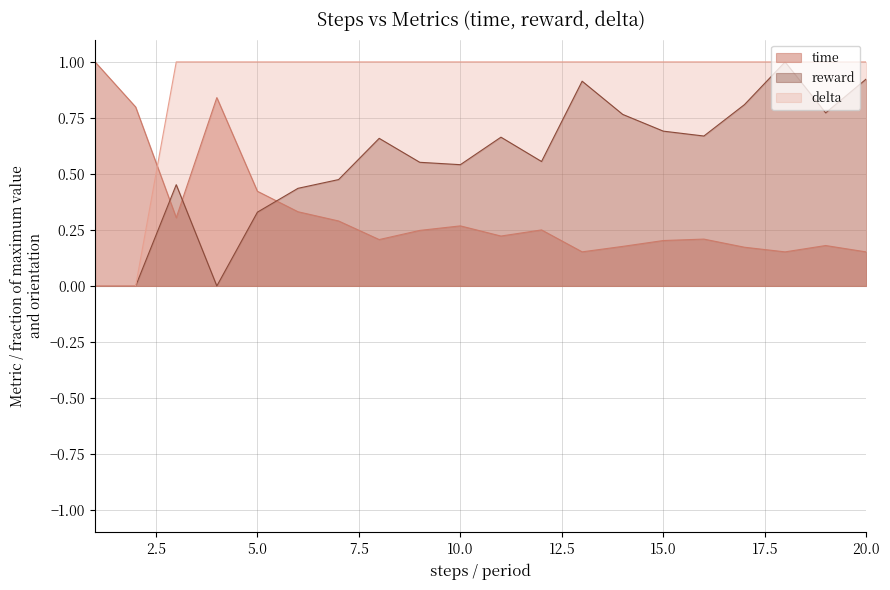

What is the value of the reward point at the 12th from the left?

0.6